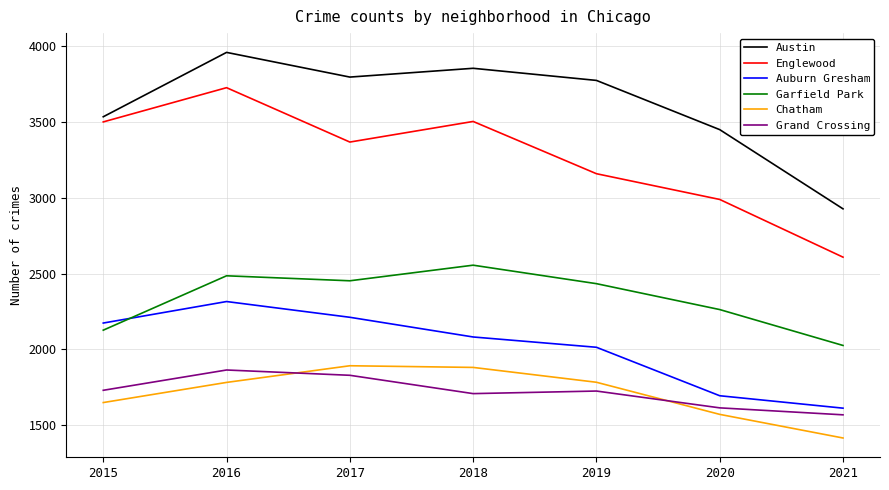

How many interior local valleys does the Englewood series have?

1